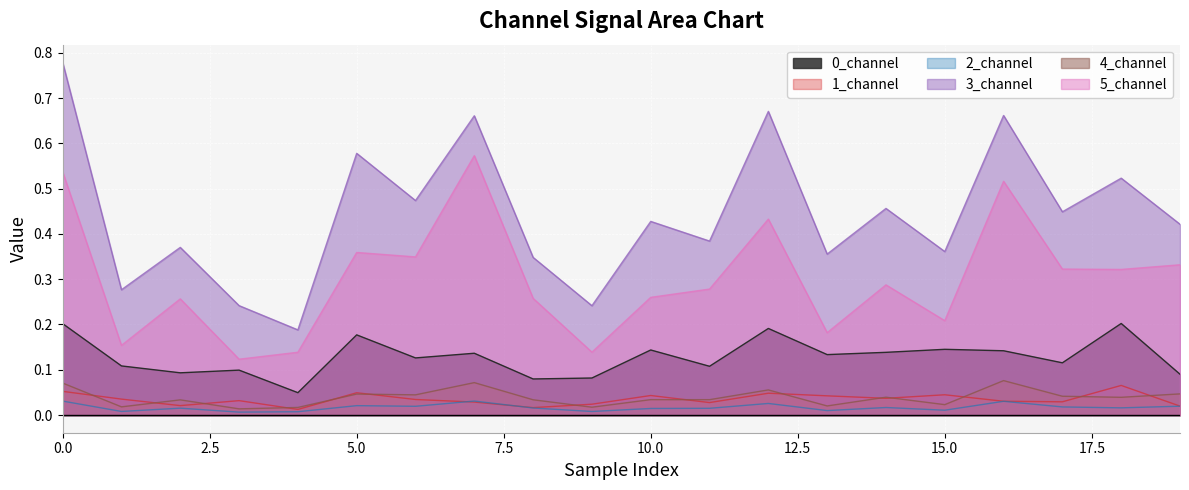

Does the chart display data point markers on the line(s)?

No